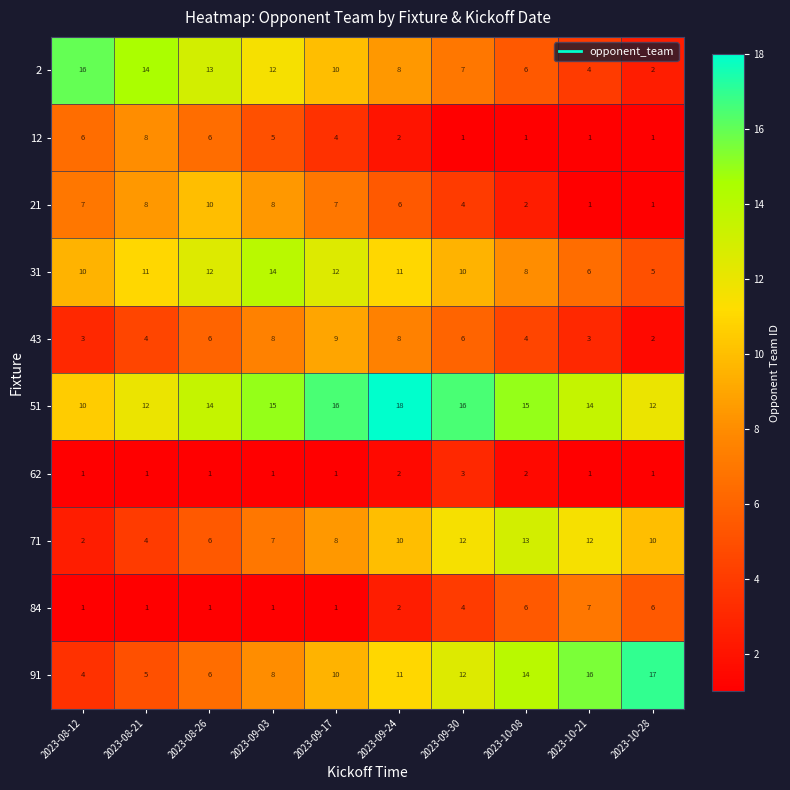

What is the difference between the second highest and second lowest values in the 51 series?

4